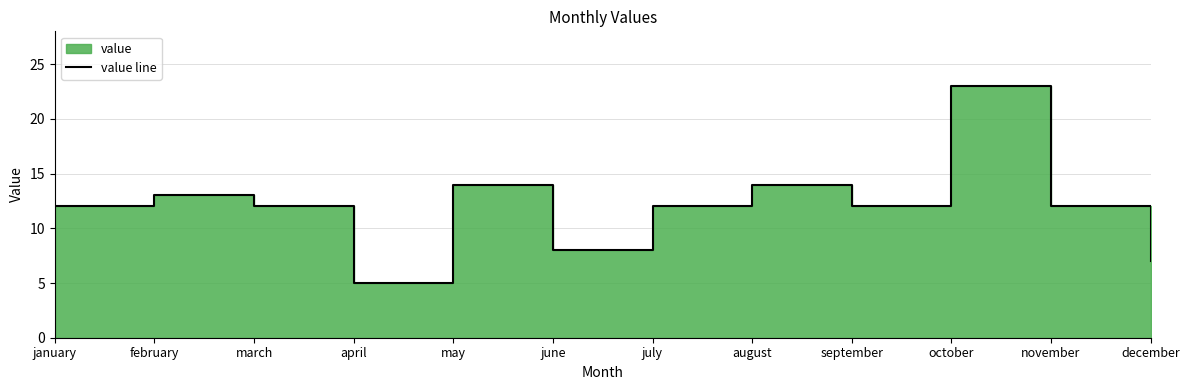

What is the approximate value at march, to the nearest 10?

10